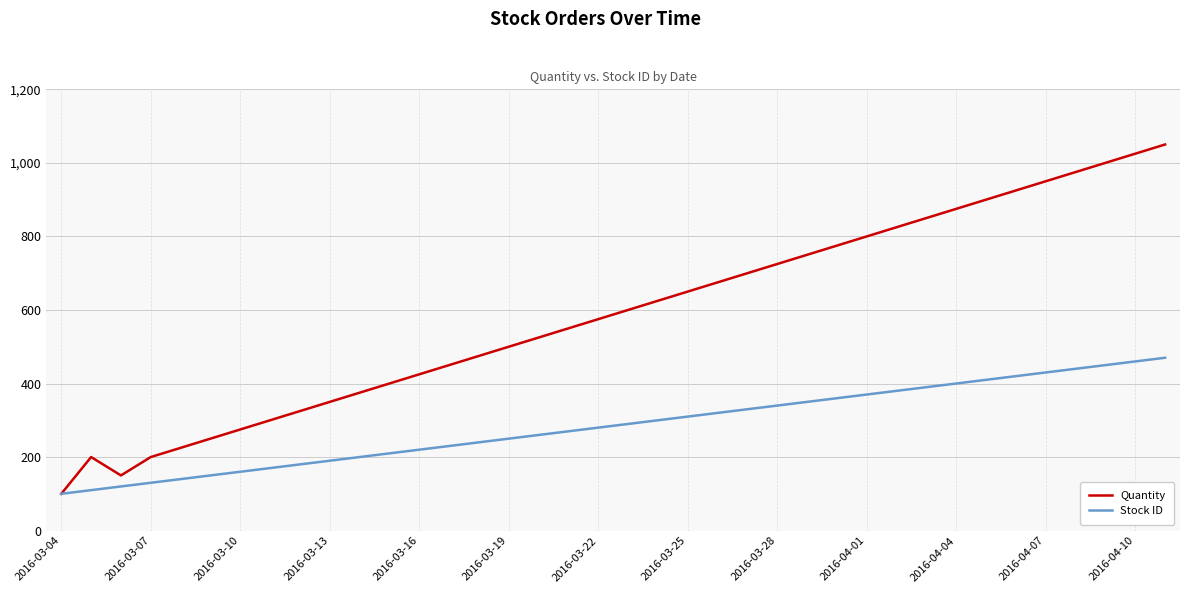

List the series in order of their peak value, highest first.

Quantity, Stock ID